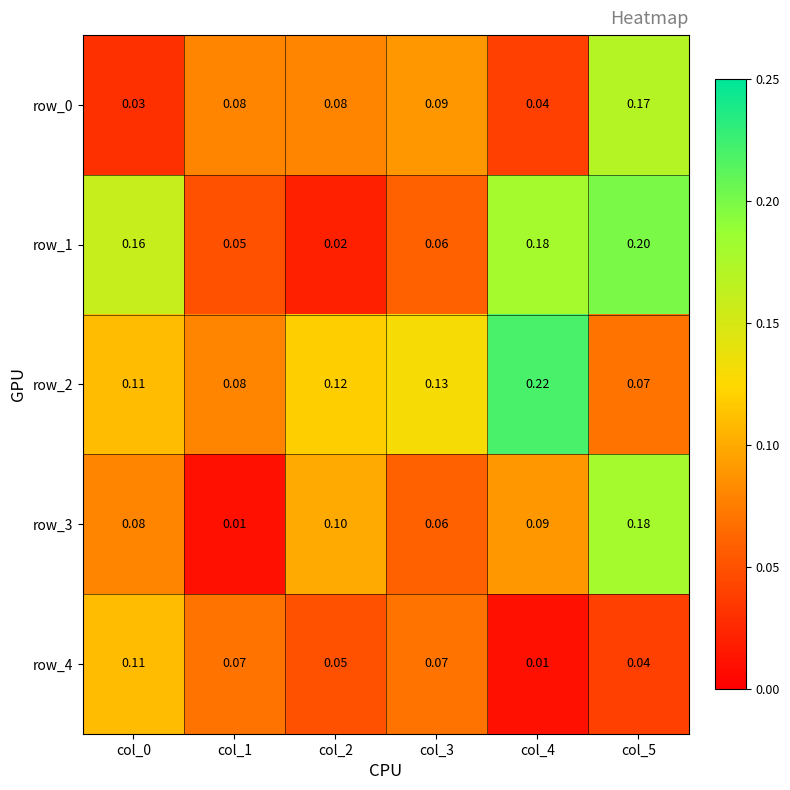

At col_3, list the series in order from largest to smallest.

row_2, row_0, row_4, row_1, row_3